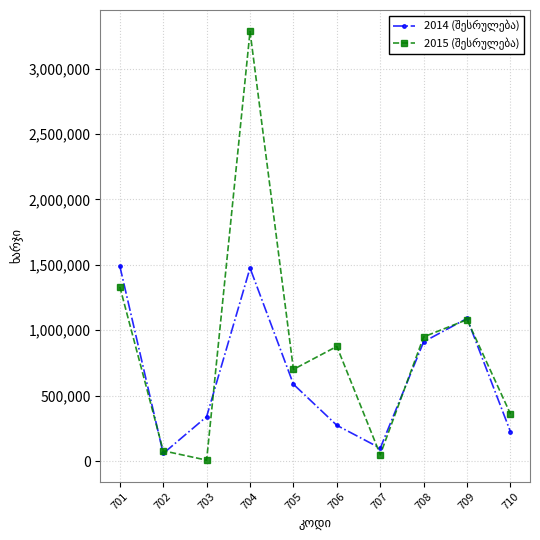

What is the greatest value displayed?

3283400